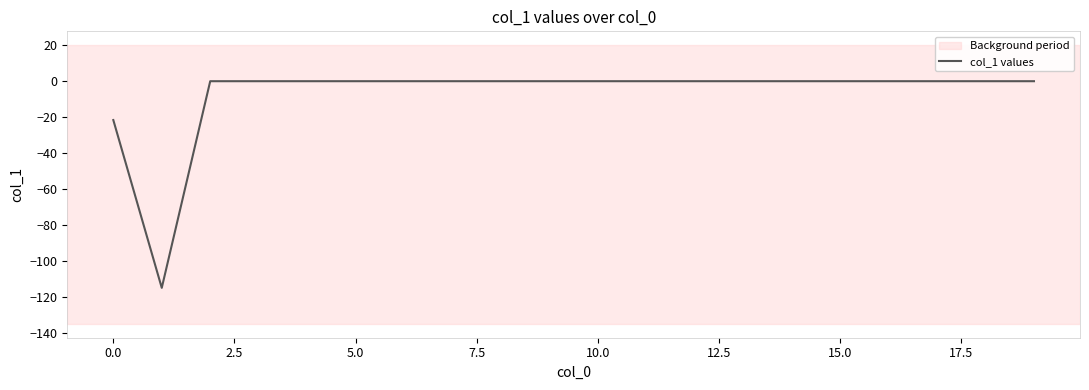

What is the difference between the second highest and second lowest values?

21.6